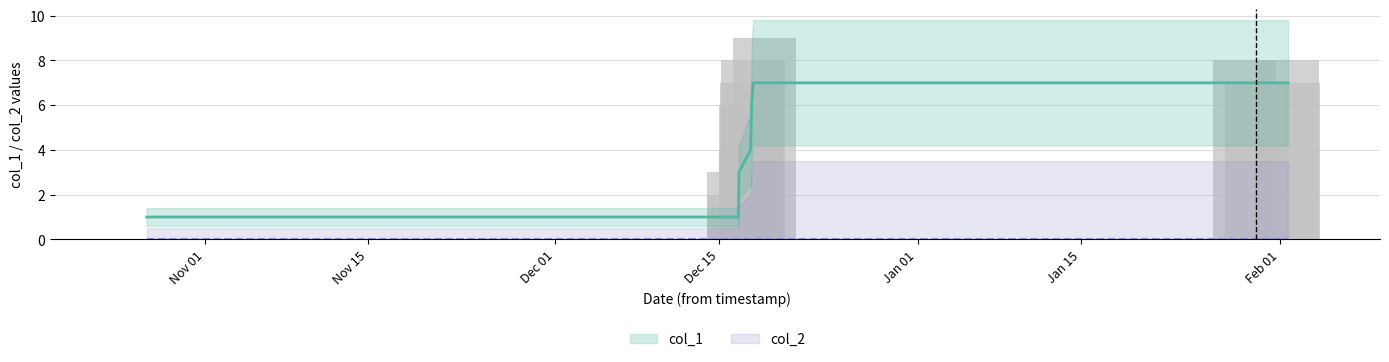

Rank the series at 1608228302 from highest to lowest value.

col_1, col_2